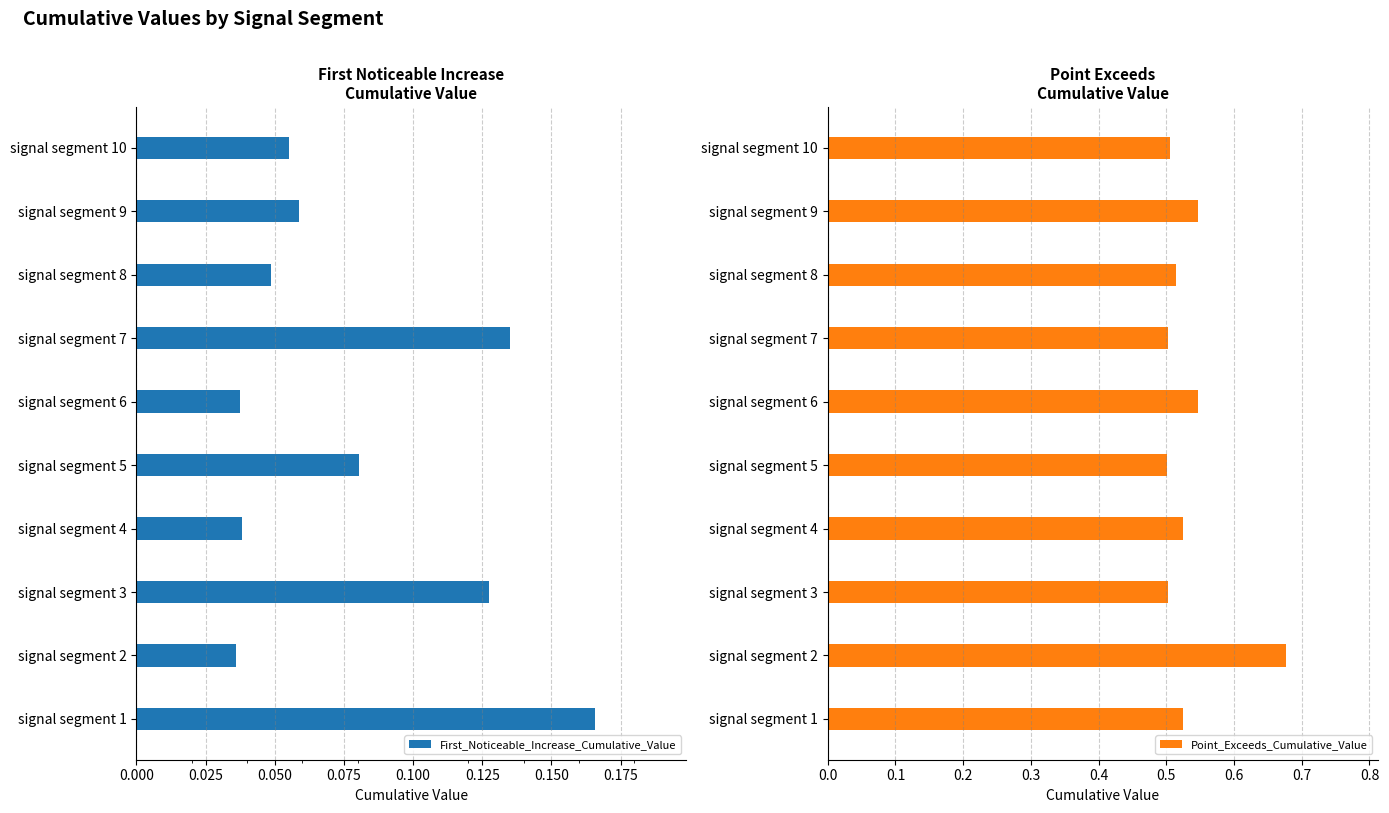

The Point_Exceeds_Cumulative_Value series shows 0.2 at signal segment 8. True or false?

False